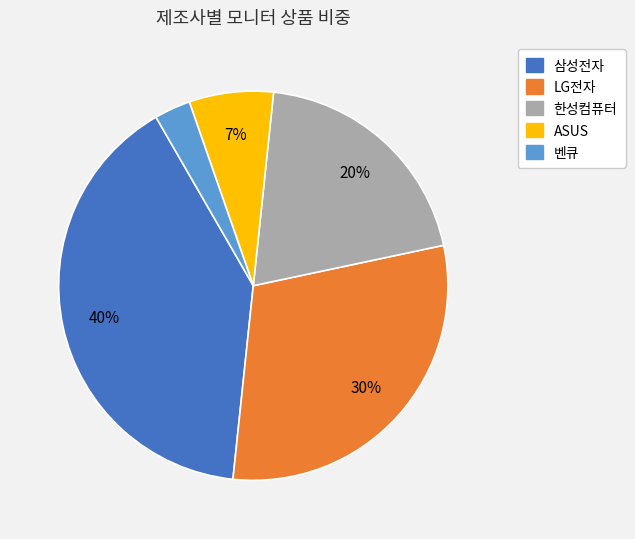

Approximately how many times larger is the value at 한성컴퓨터 compared to 삼성전자?

0.5